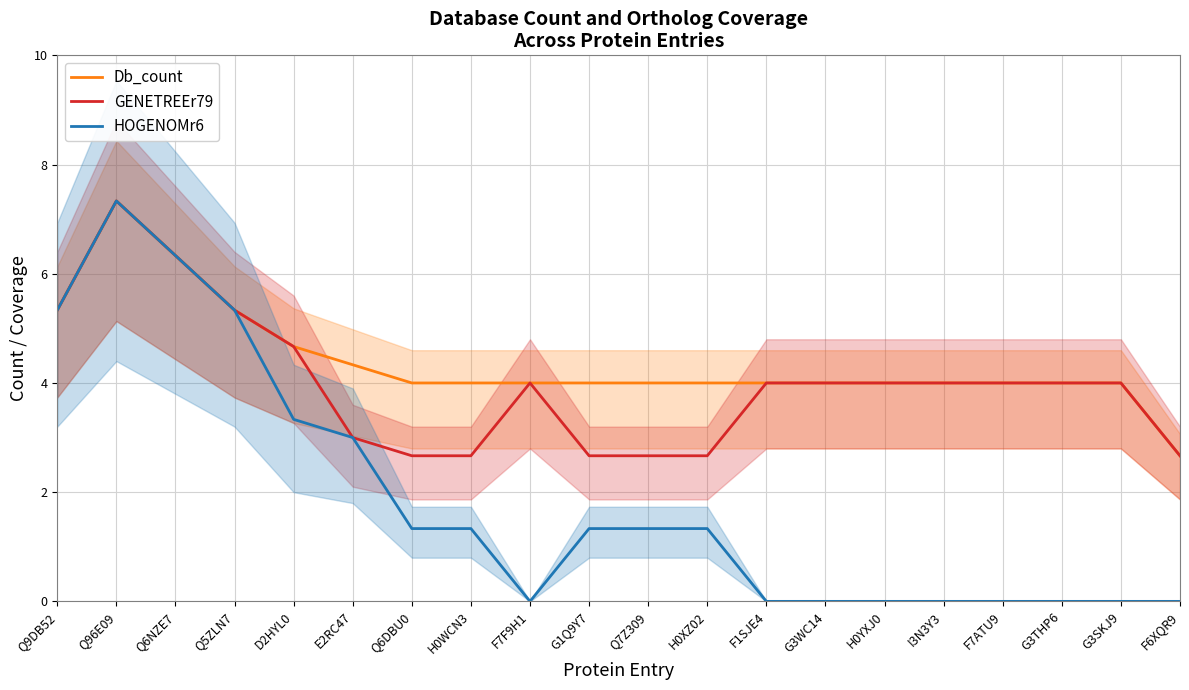

True or false: Db_count and HOGENOMr6 cross at least once.

False